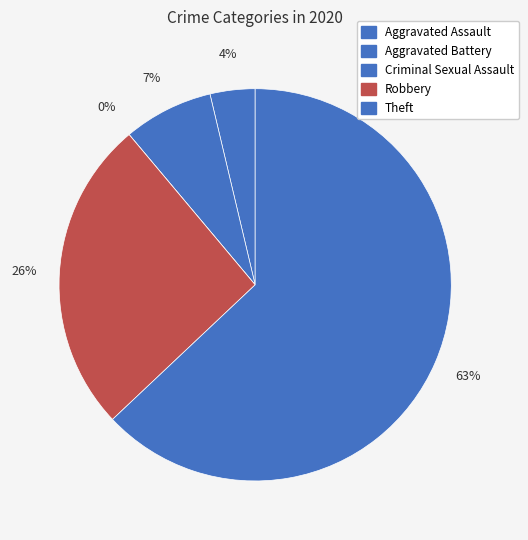

Is the sum of Aggravated Battery and Criminal Sexual Assault greater than half?

No